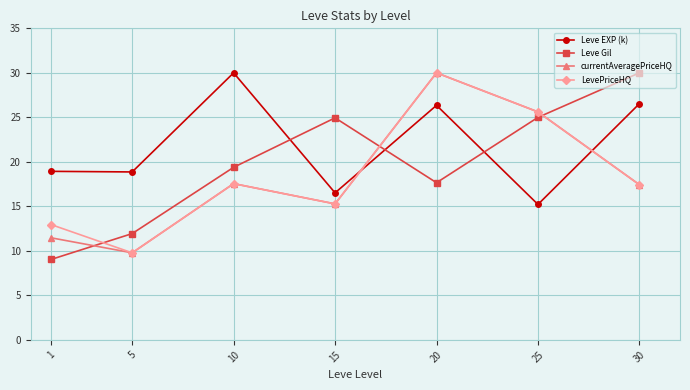

What is the difference between the highest and lowest values at 15?

9.7